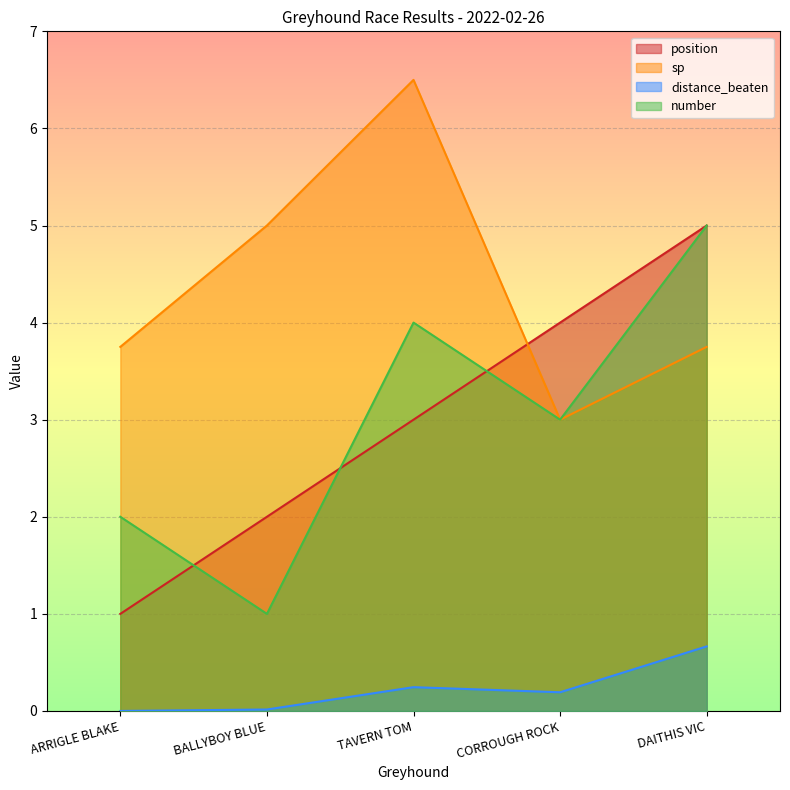

True or false: distance_beaten has a value of 0.2 at CORROUGH ROCK.

True